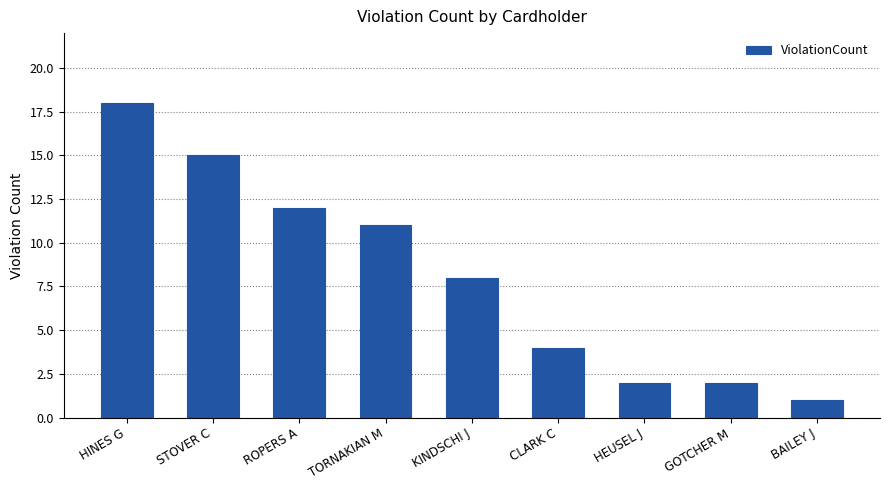

What position from the right is ROPERS A?

7